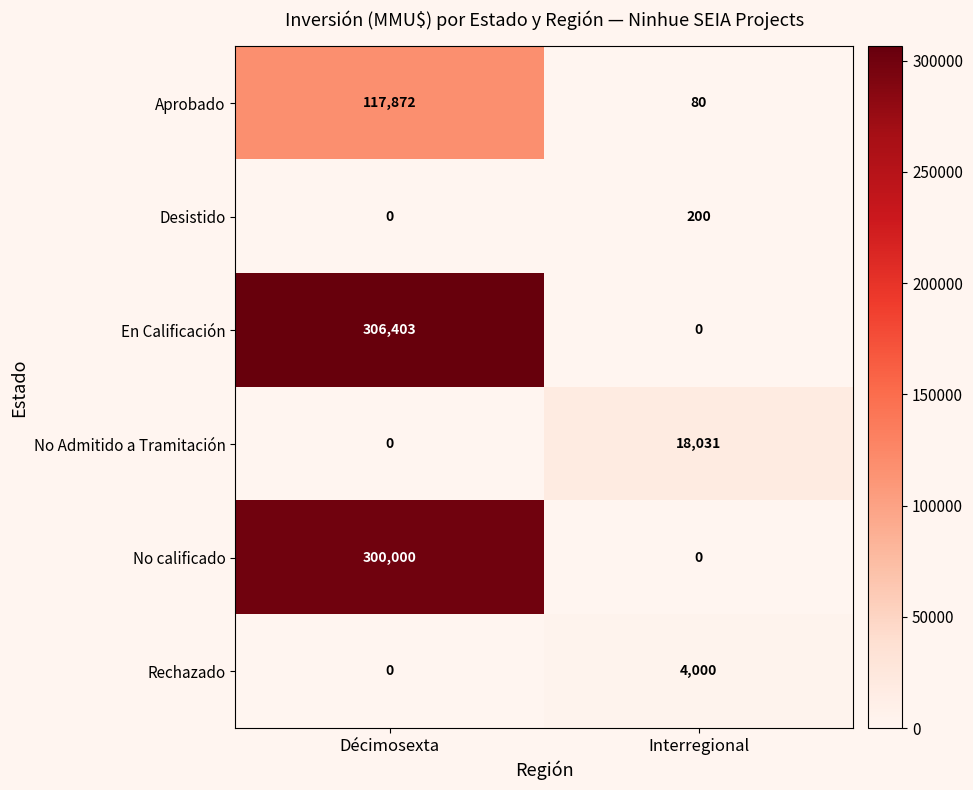

What is the difference between the Desistido values at Décimosexta and Interregional?

200